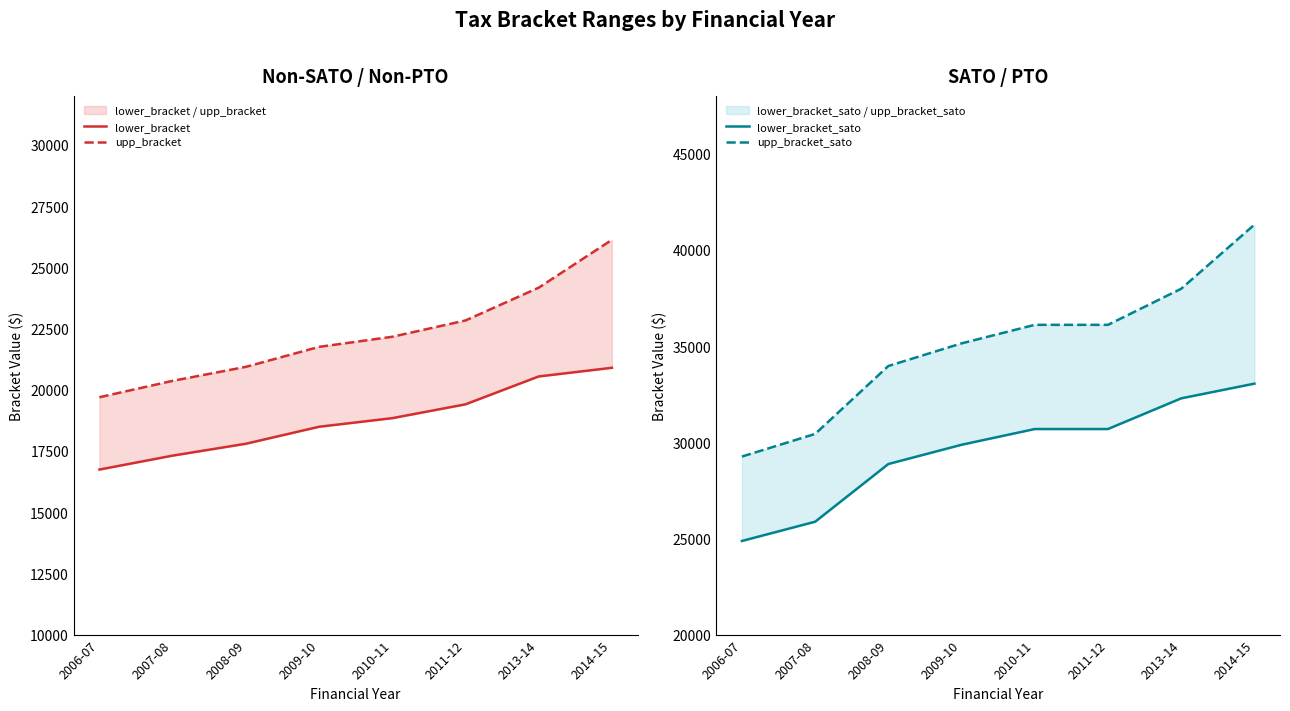

True or false: upp_bracket and lower_bracket intersect in this chart.

False